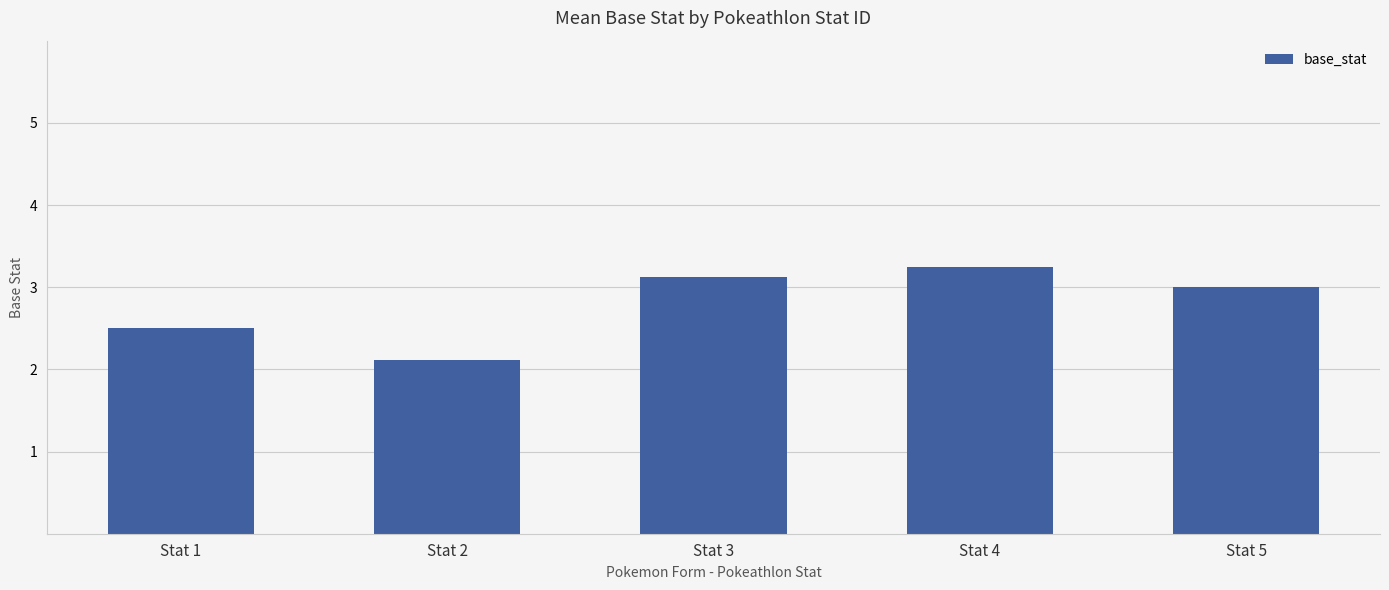

Which category has the highest value across all series?

Stat 4